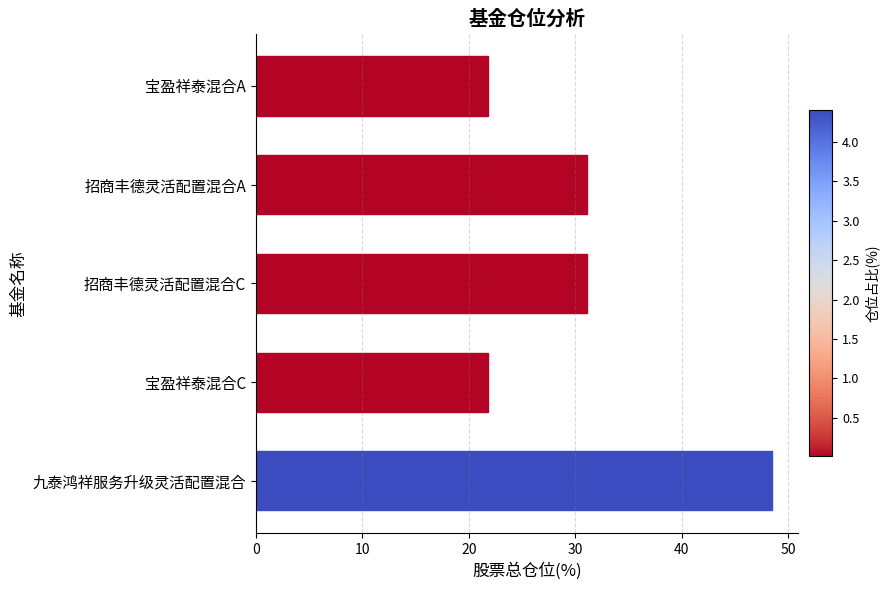

What is the average value?

30.8